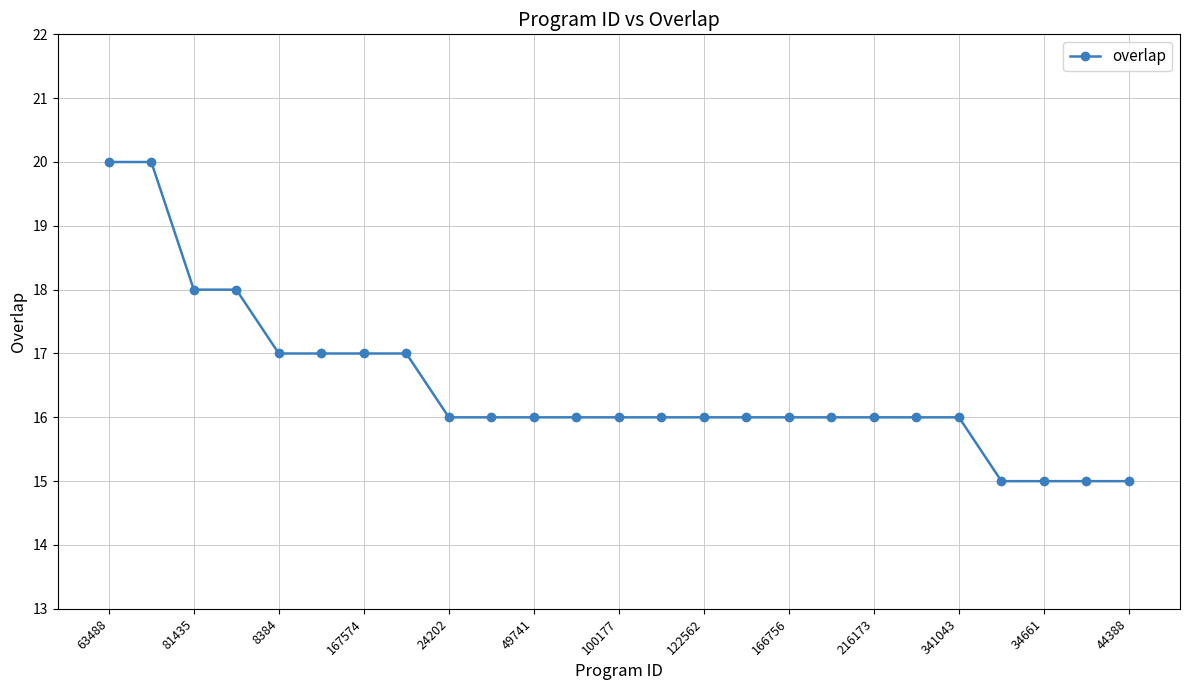

What is the sum of all values?

412